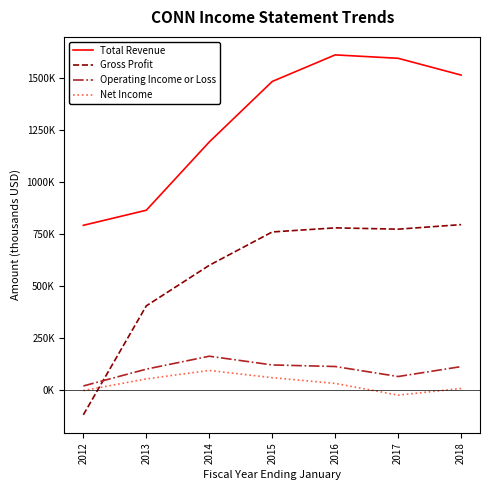

What are all the series names shown in the legend?

Total Revenue, Gross Profit, Operating Income or Loss, Net Income